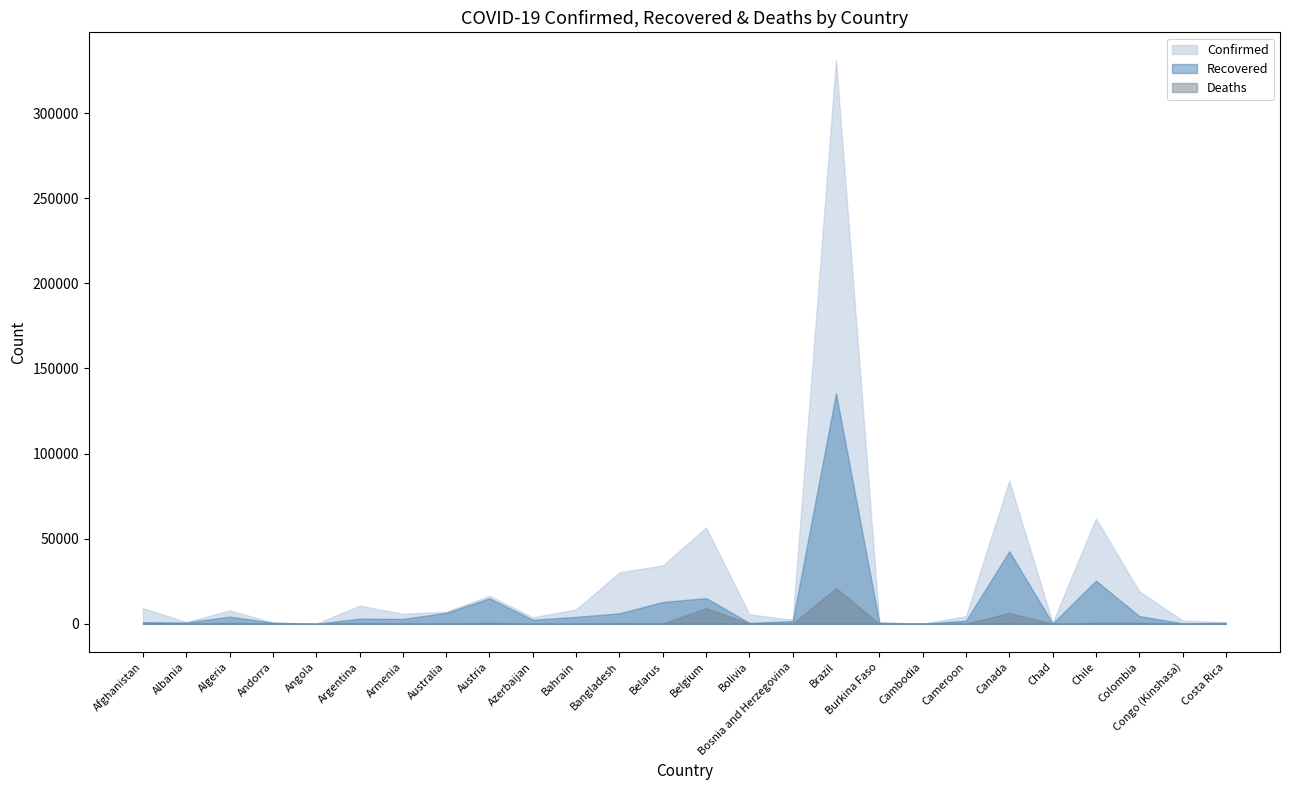

Which category has the highest value in the Recovered series?

Brazil